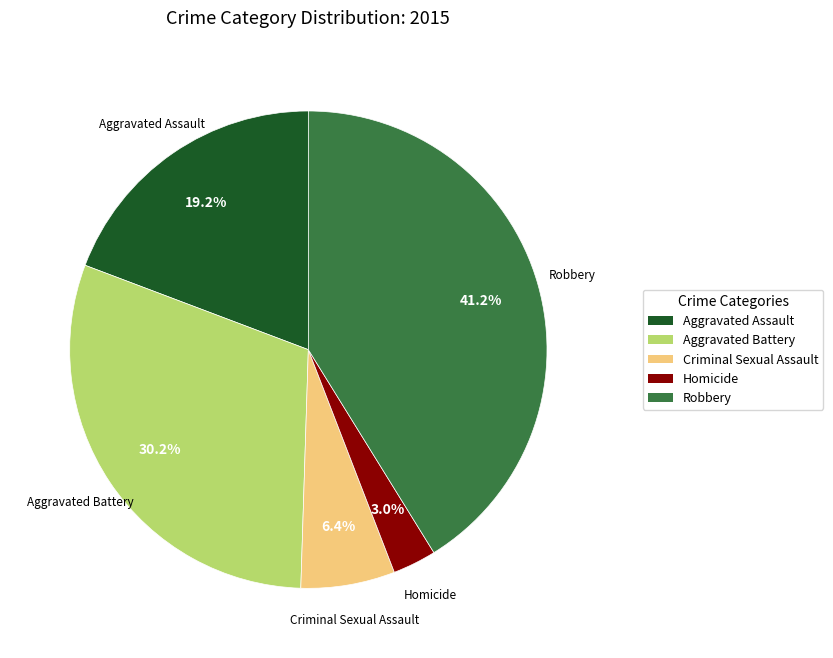

The Aggravated Battery slice represents 42% of the pie. True or false?

False